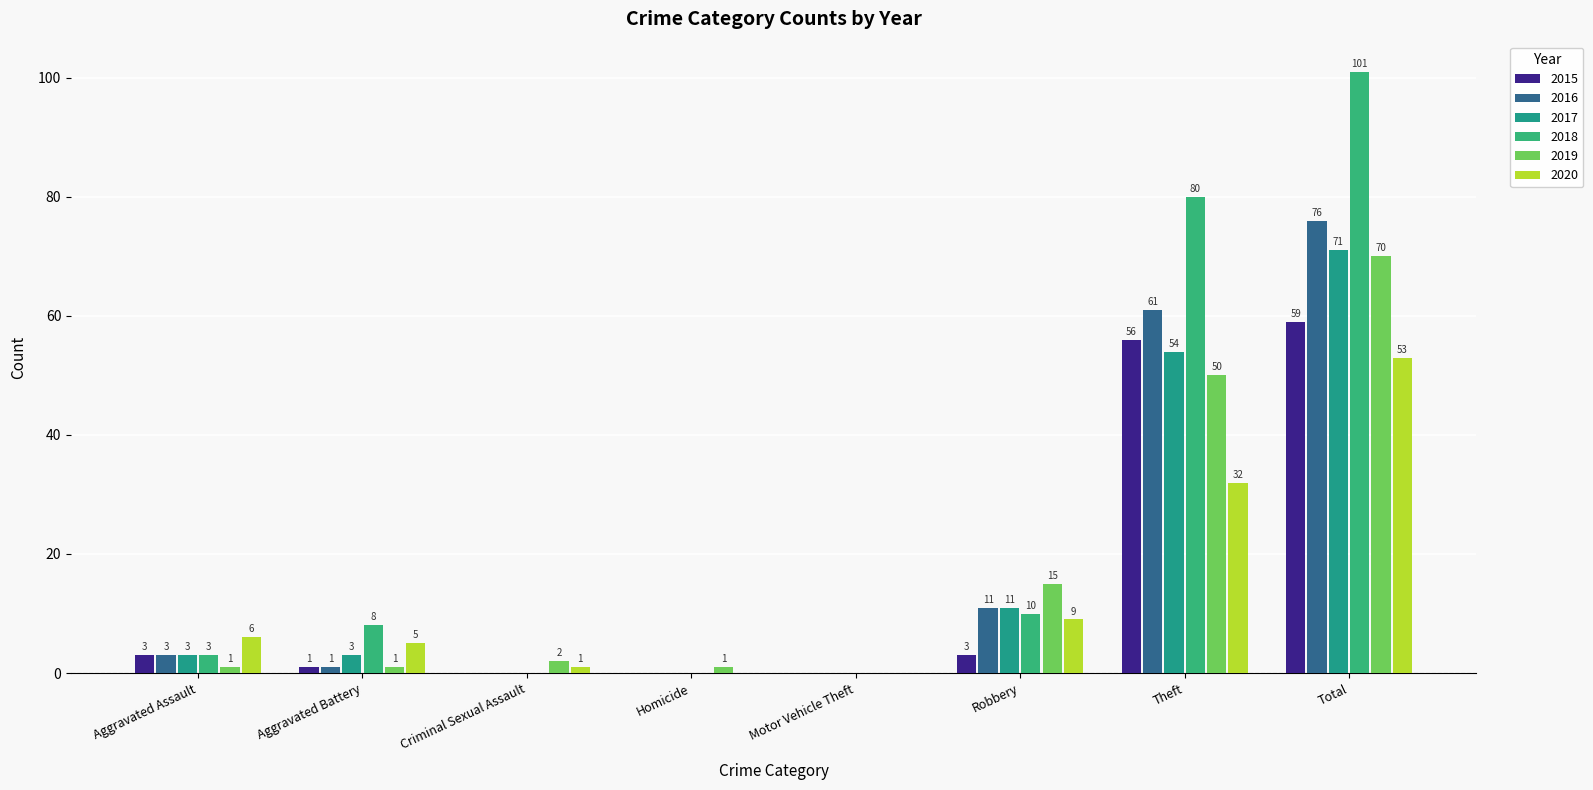

What is the label of the 2nd bar from the left?

Aggravated Battery